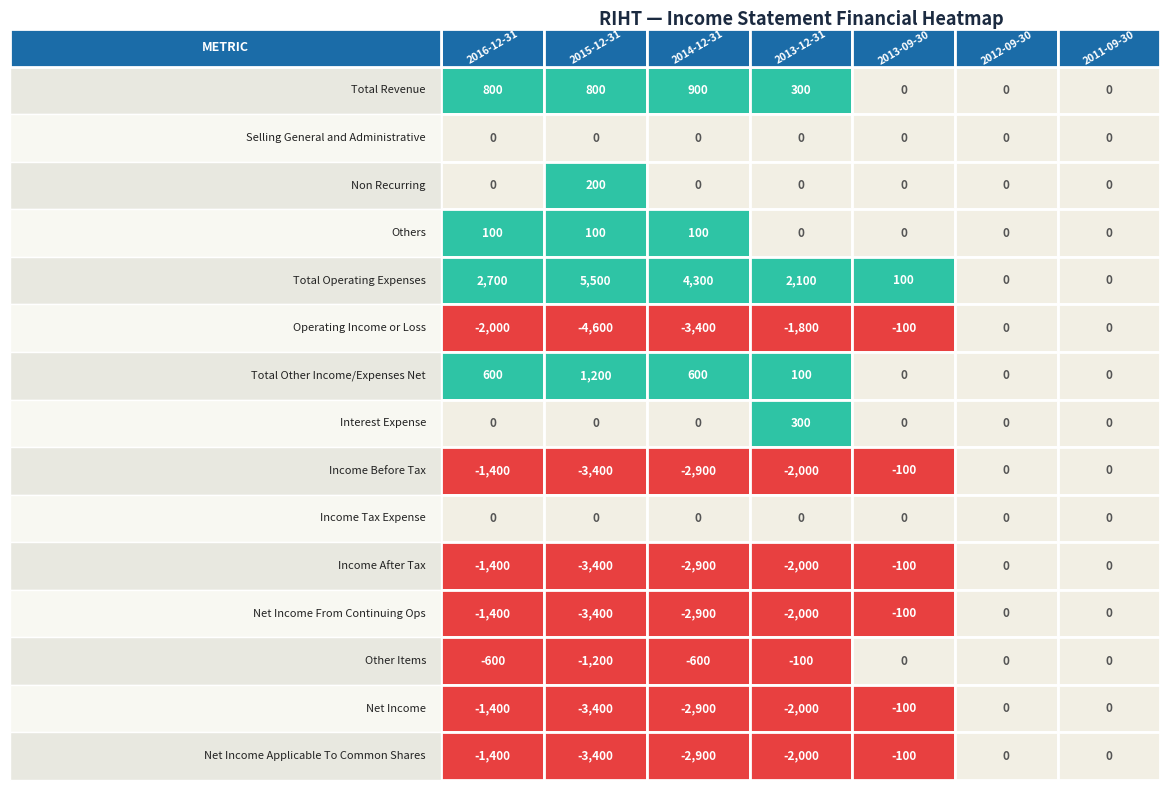

Reading left to right, transcribe all the data shown in this chart.

Total Revenue: 0=800	1=800	2=900	3=300	4=0	5=0	6=0
Selling General and Administrative: 0=0	1=0	2=0	3=0	4=0	5=0	6=0
Non Recurring: 0=0	1=200	2=0	3=0	4=0	5=0	6=0
Others: 0=100	1=100	2=100	3=0	4=0	5=0	6=0
Total Operating Expenses: 0=2700	1=5500	2=4300	3=2100	4=100	5=0	6=0
Operating Income or Loss: 0=-2000	1=-4600	2=-3400	3=-1800	4=-100	5=0	6=0
Total Other Income/Expenses Net: 0=600	1=1200	2=600	3=100	4=0	5=0	6=0
Interest Expense: 0=0	1=0	2=0	3=300	4=0	5=0	6=0
Income Before Tax: 0=-1400	1=-3400	2=-2900	3=-2000	4=-100	5=0	6=0
Income Tax Expense: 0=0	1=0	2=0	3=0	4=0	5=0	6=0
Income After Tax: 0=-1400	1=-3400	2=-2900	3=-2000	4=-100	5=0	6=0
Net Income From Continuing Ops: 0=-1400	1=-3400	2=-2900	3=-2000	4=-100	5=0	6=0
Other Items: 0=-600	1=-1200	2=-600	3=-100	4=0	5=0	6=0
Net Income: 0=-1400	1=-3400	2=-2900	3=-2000	4=-100	5=0	6=0
Net Income Applicable To Common Shares: 0=-1400	1=-3400	2=-2900	3=-2000	4=-100	5=0	6=0